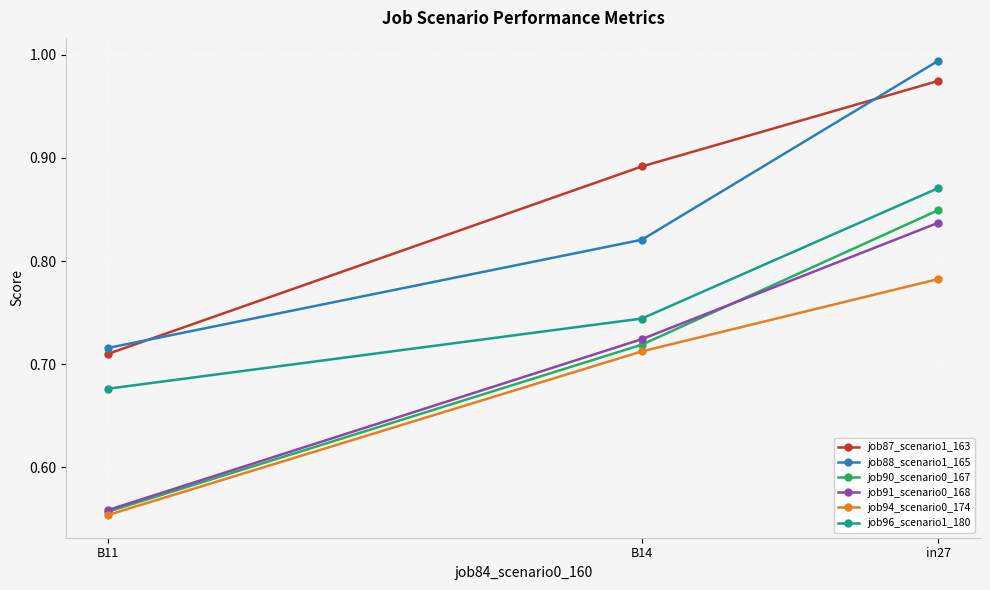

Where is job91_scenario0_168 nearest to the value 0?

B11